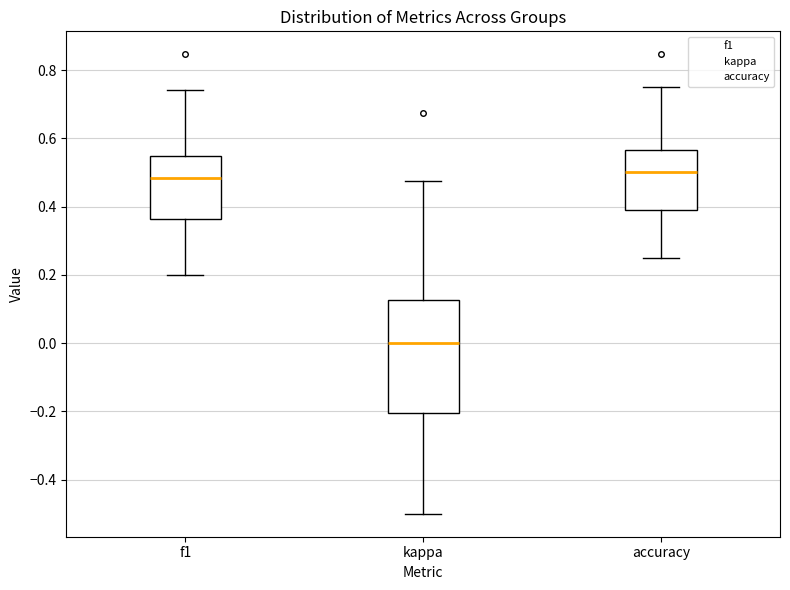

Comparing the boxes themselves (not the whiskers), which one is the tallest?

kappa